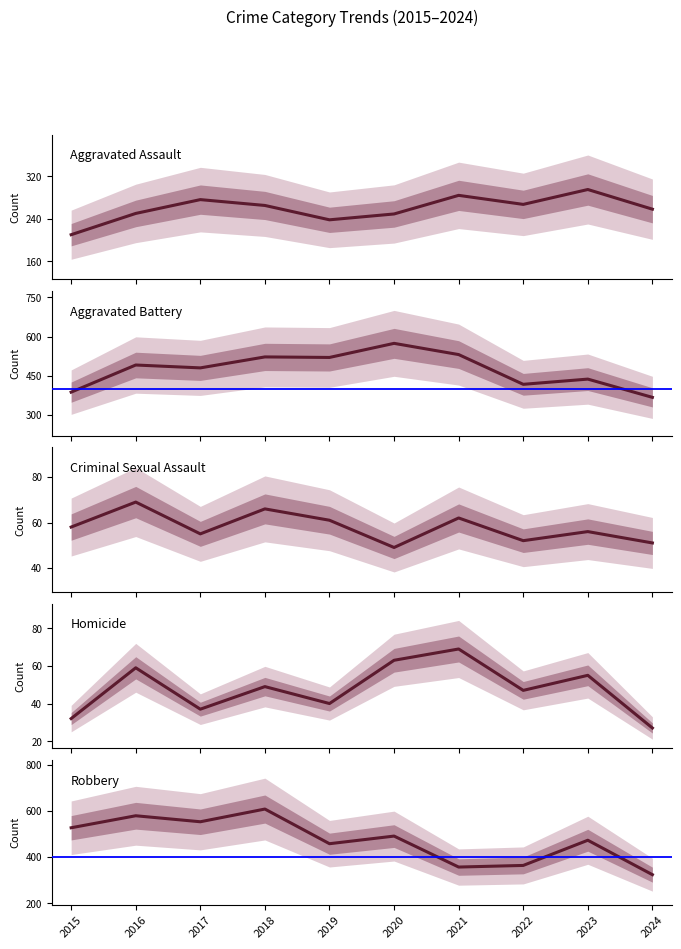

At how many categories does at least one series exceed 221?

10